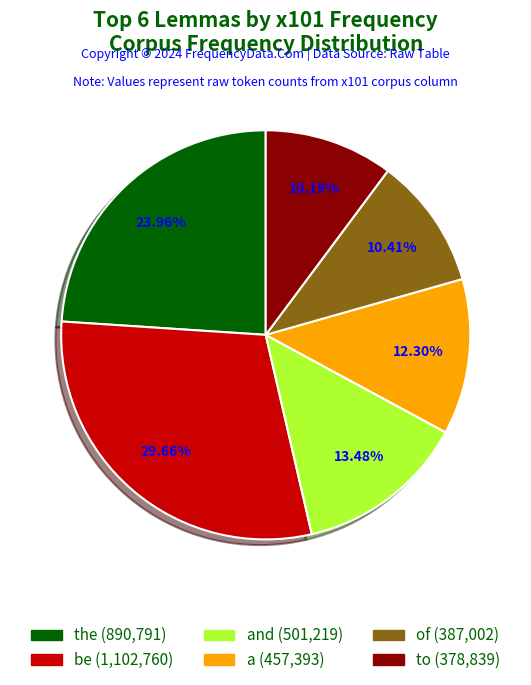

Does any single category account for the majority?

No